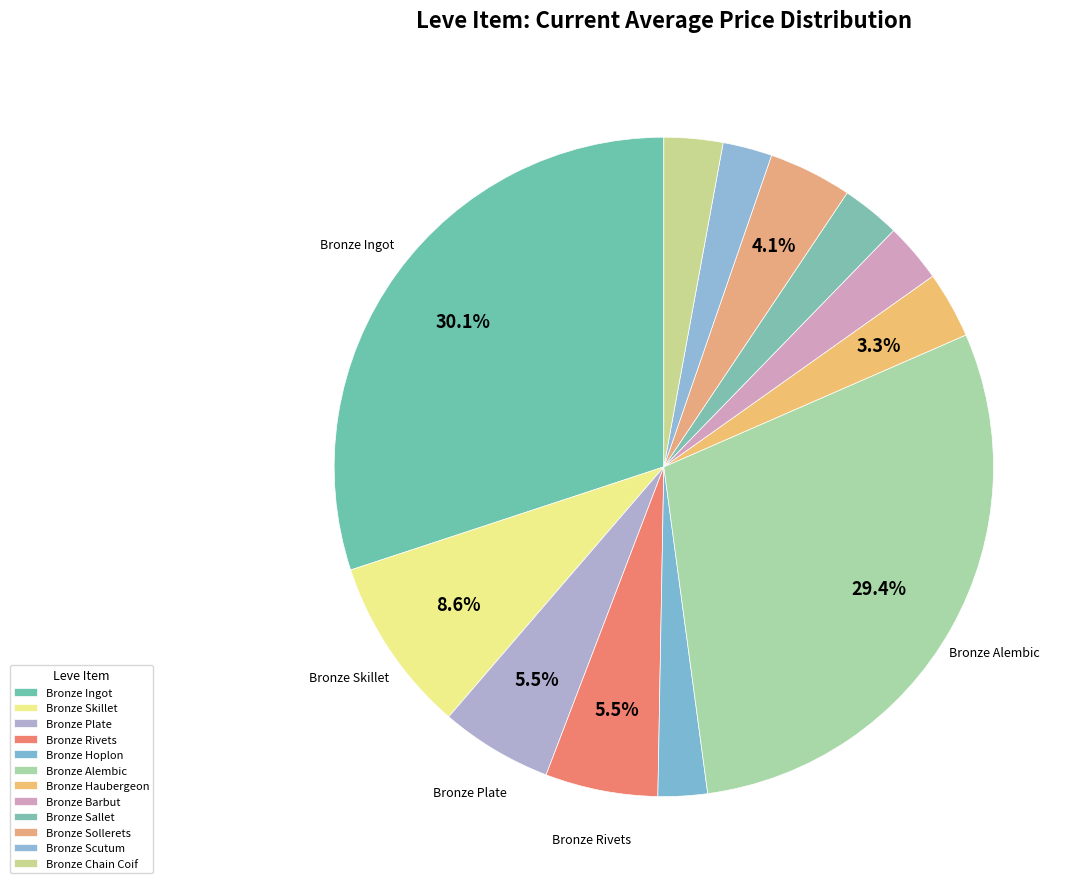

Count the number of slices in the pie.

12